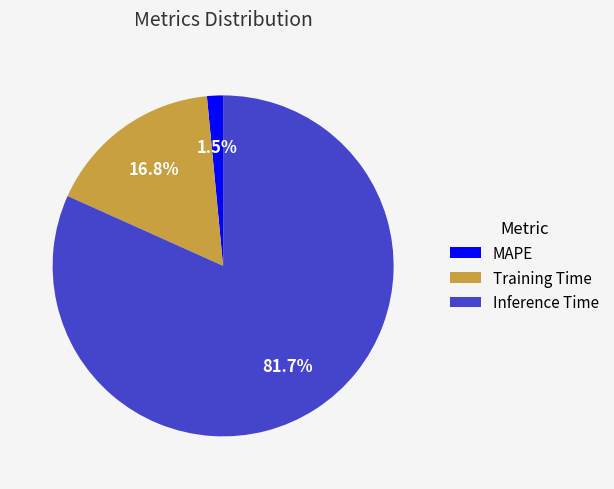

Count the number of slices in the pie.

3